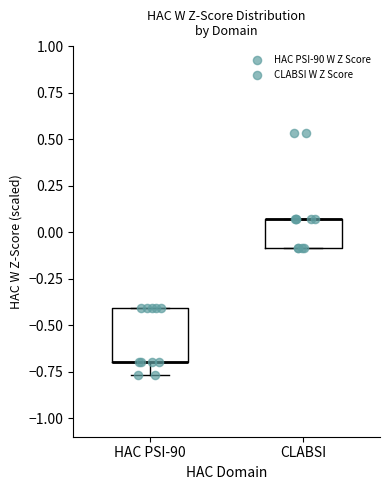

Which box is the tallest, from its lower edge to its upper edge?

HAC PSI-90